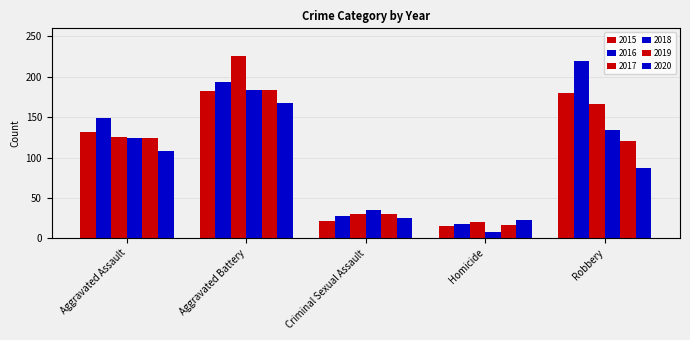

How many data points does each series have?

5